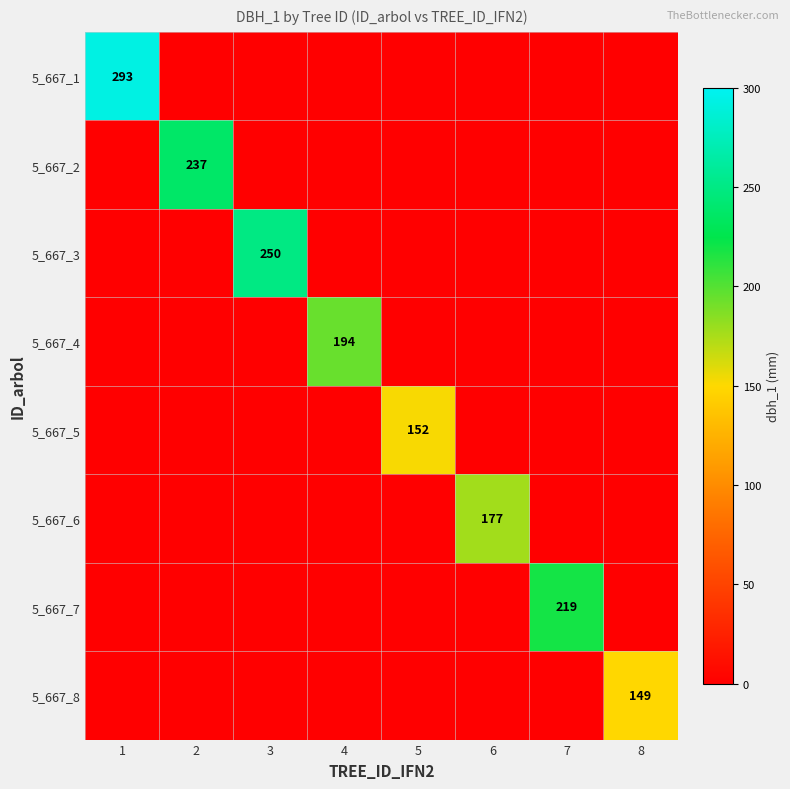

The value of 5_667_7 at 8 is 72. True or false?

False